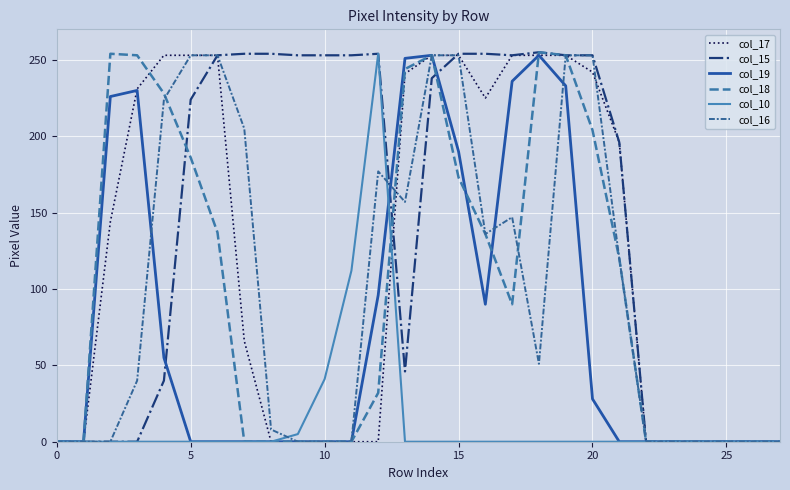

List the series in order of their peak value, highest first.

col_15, col_18, col_10, col_17, col_19, col_16